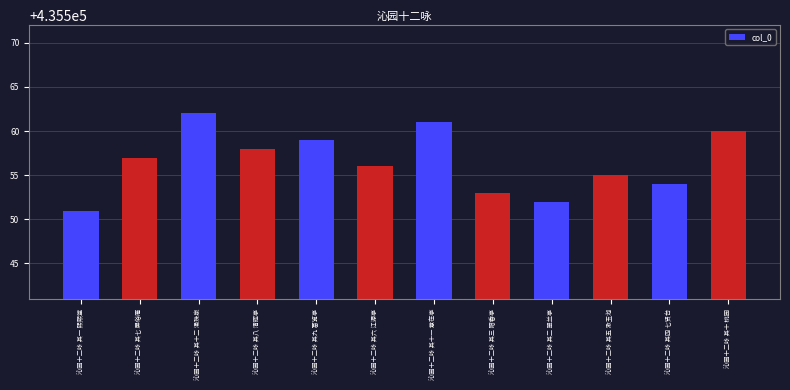

What is the change in value from 沁园十二咏 其十二 涌珠泉 to 沁园十二咏 其四 七贤台?

-8